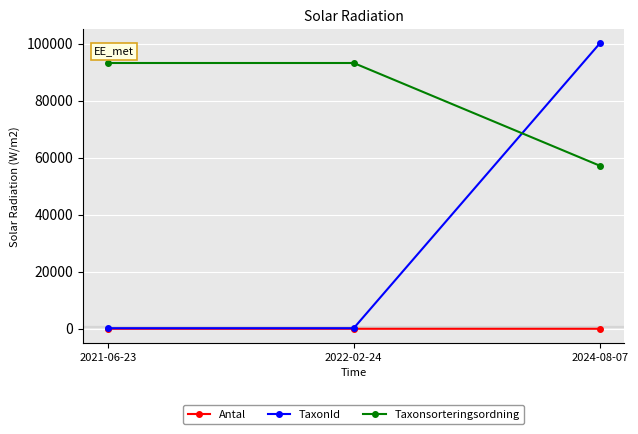

At which category does the chart reach its peak across all series?

2024-08-07